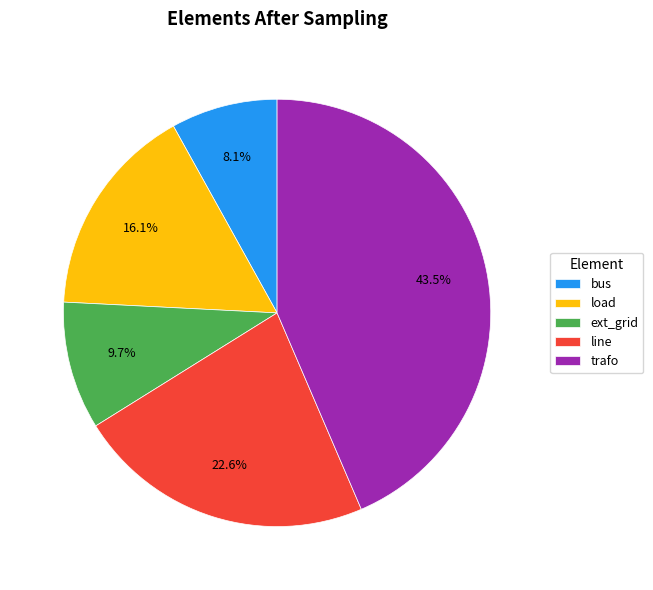

The ext_grid slice represents 2% of the pie. True or false?

False